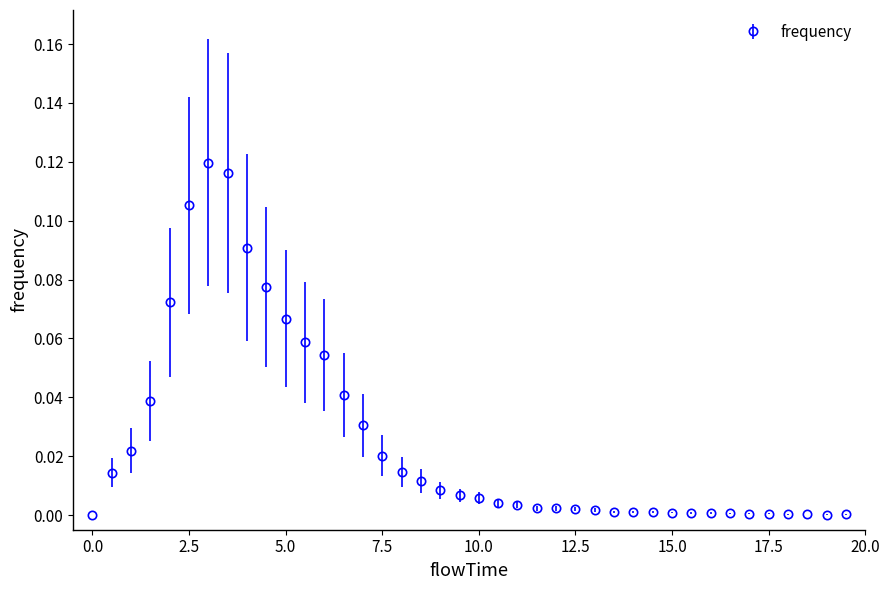

What is the sum of all values?

1.0